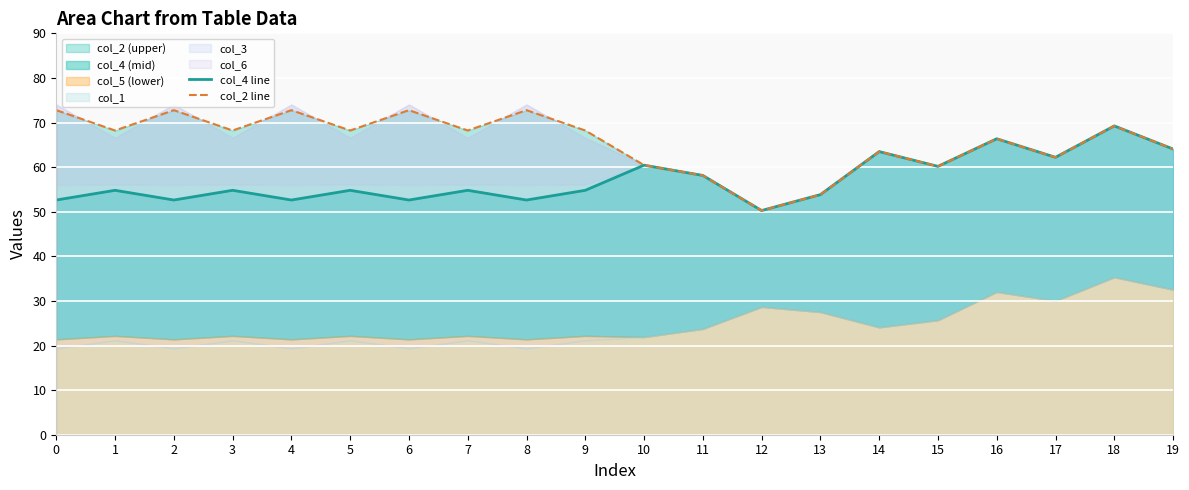

At which label does col_2 line reach its minimum?

12